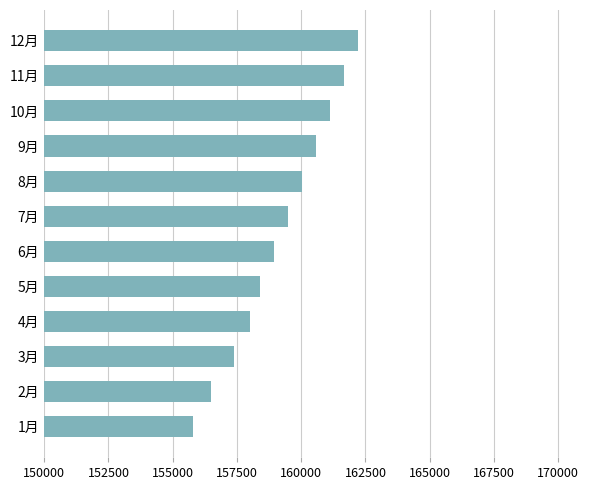

What is the smallest value displayed?

155771.0